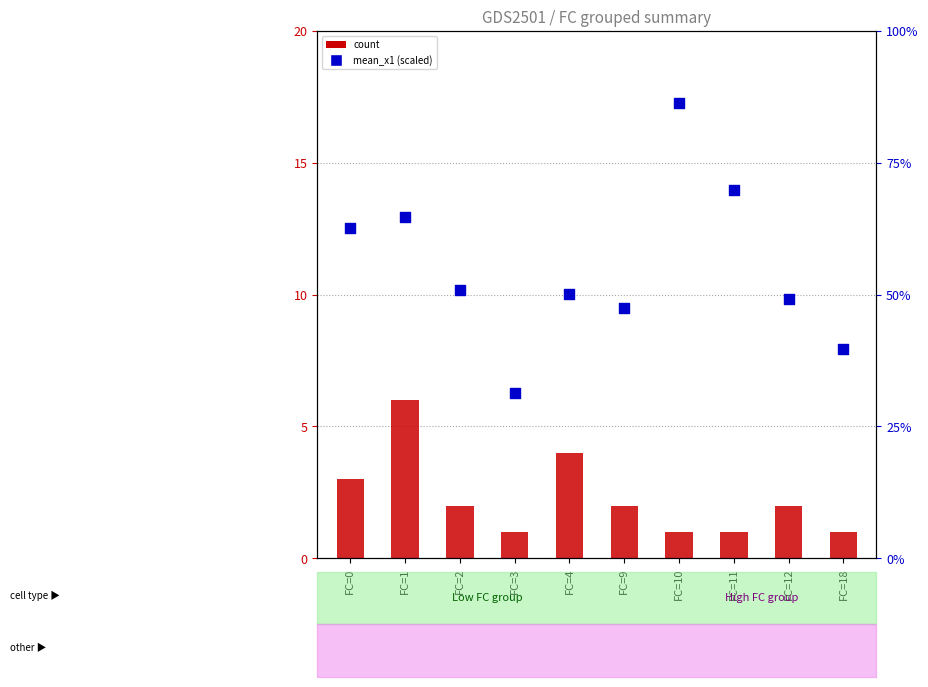

What is the total value across all series at FC=11?

70.8